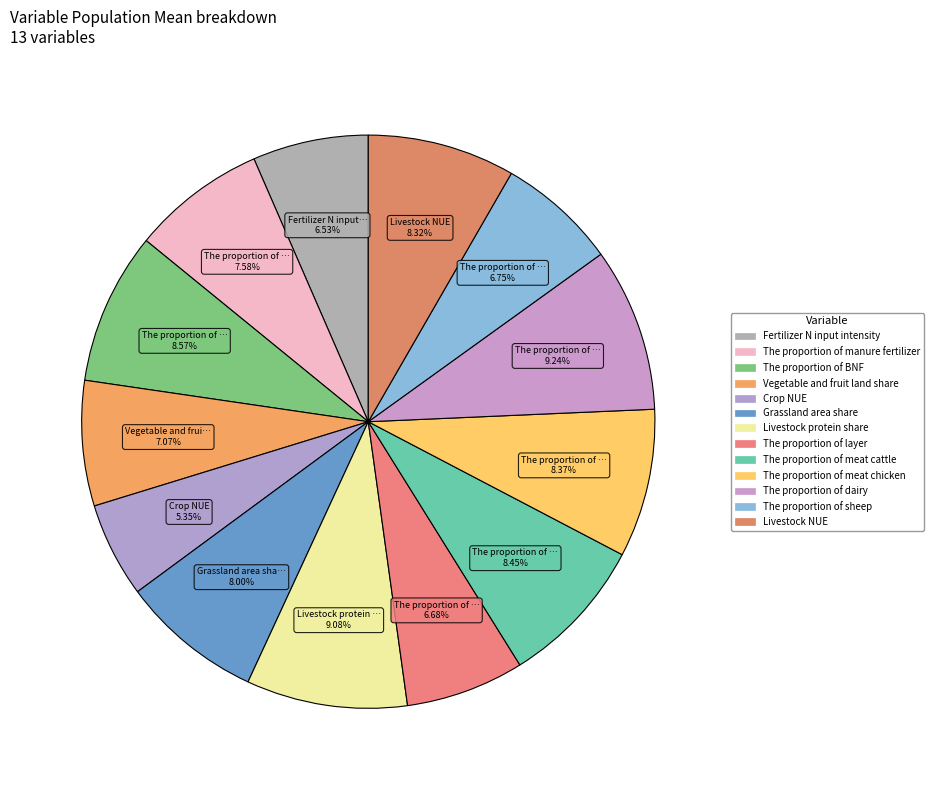

How many segments does this pie chart have?

13